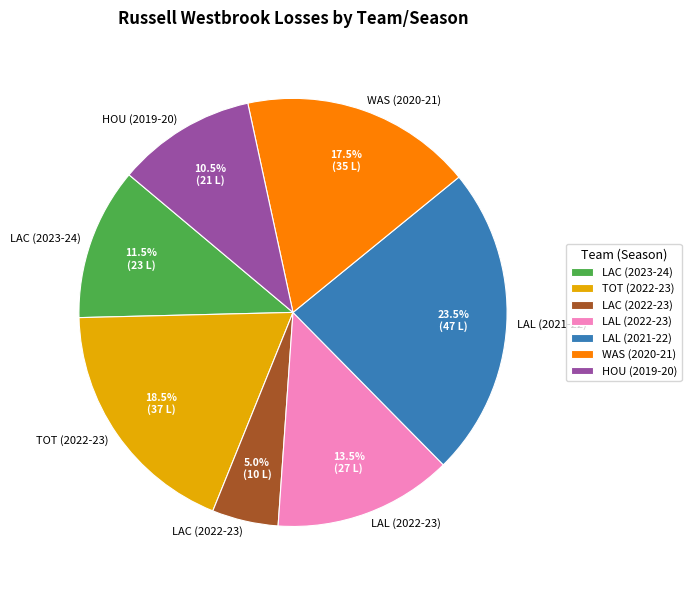

What percentage is NOT represented by HOU (2019-20)?

89.5%